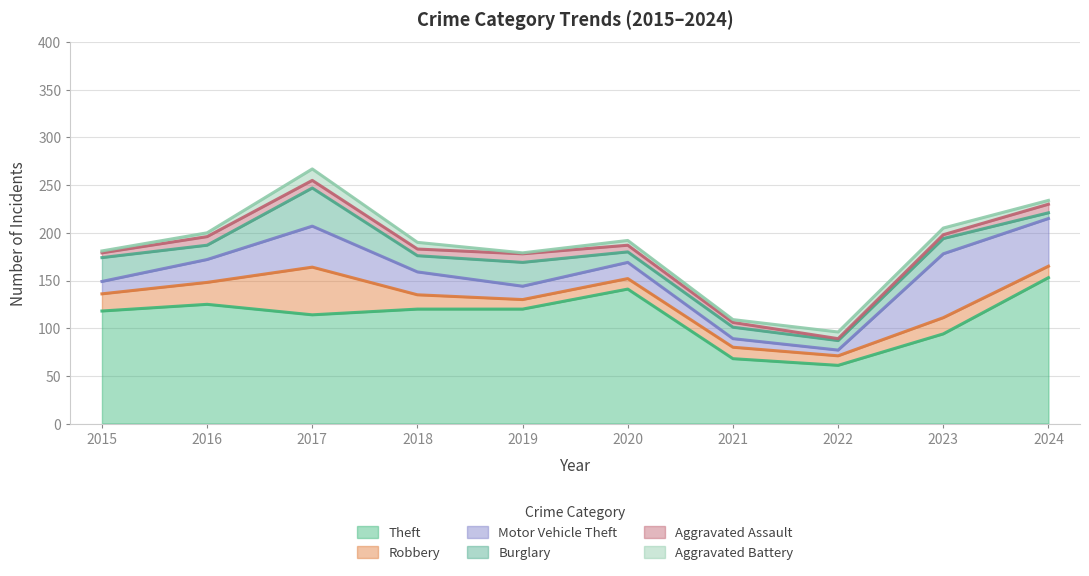

Where is Aggravated Assault nearest to the value 5?

2015